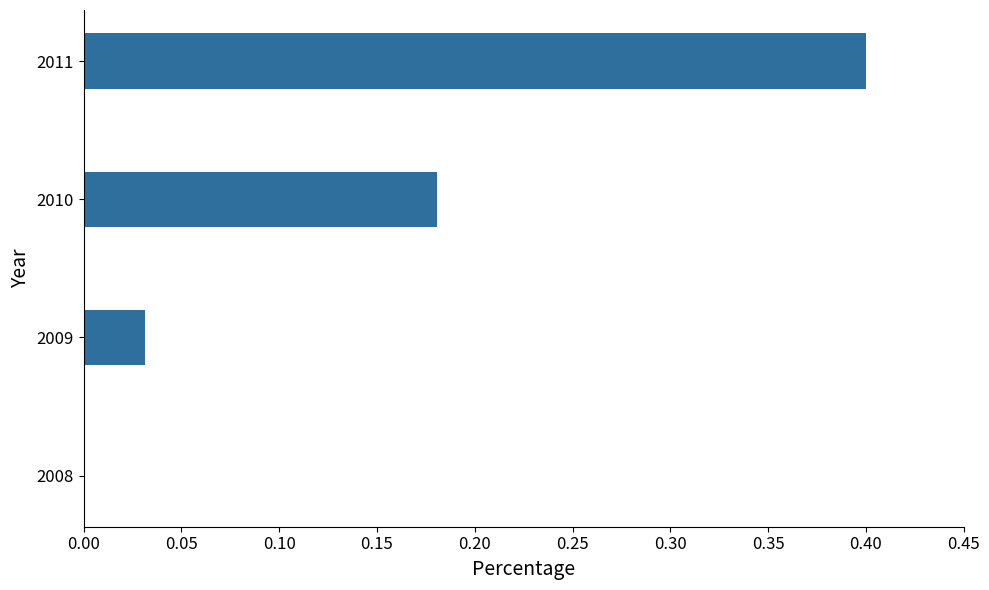

What is the sum of the values at 2009 and 2011?

0.4